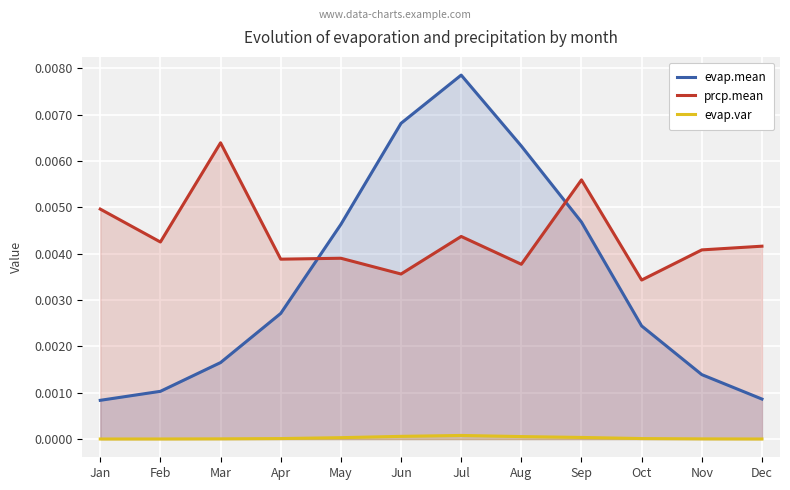

In evap.mean, how many points are higher than both neighbors (excluding endpoints)?

1